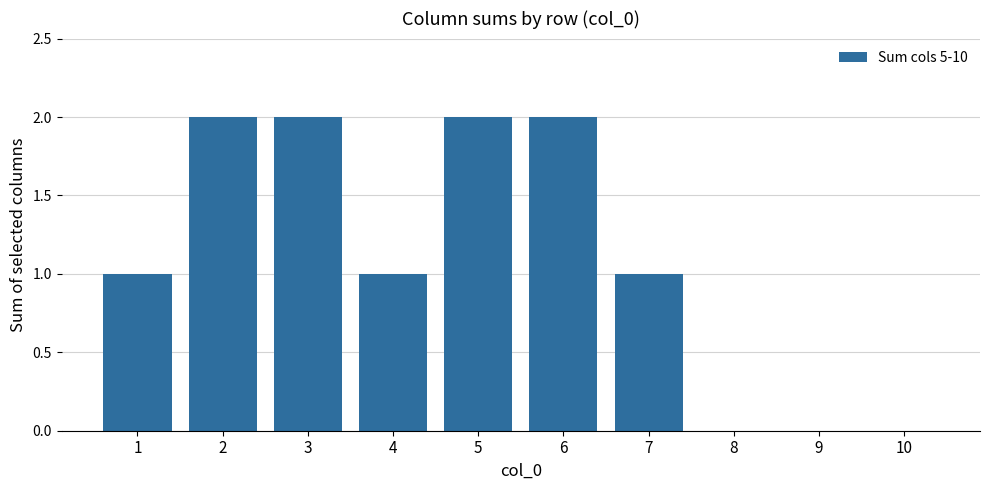

True or false: the data shows 3 at 6.

False